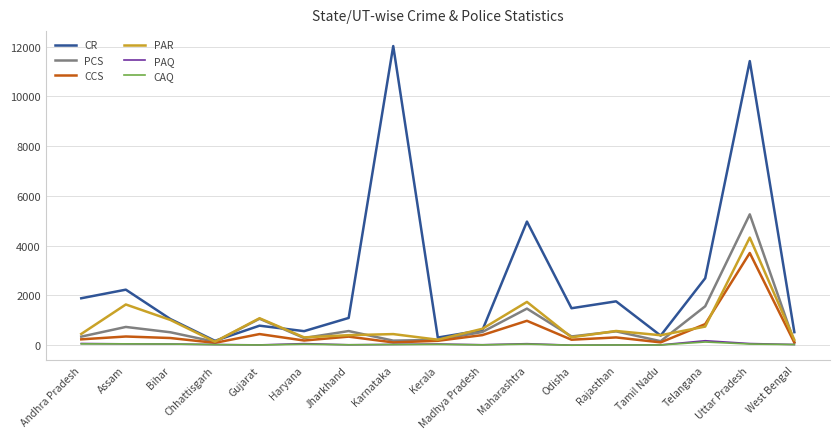

At which category does the chart reach its peak across all series?

Karnataka